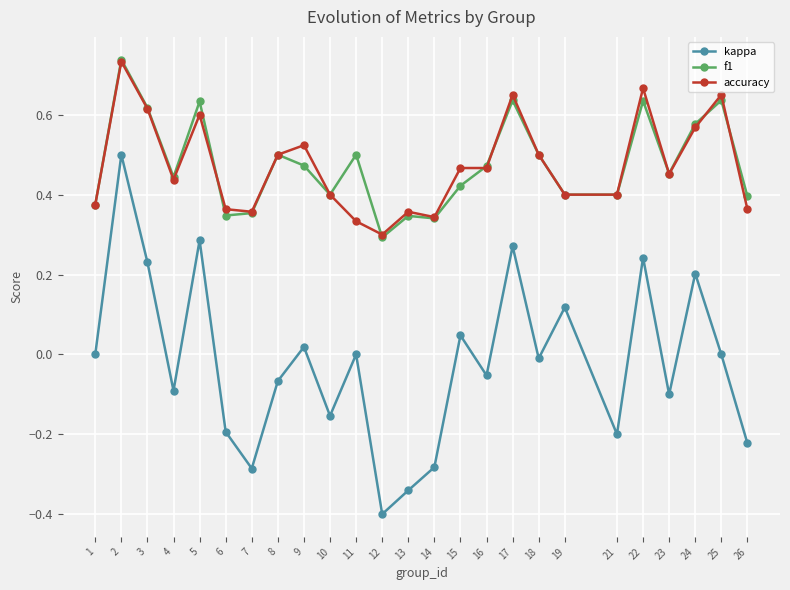

At which category does f1 reach its first local peak?

2